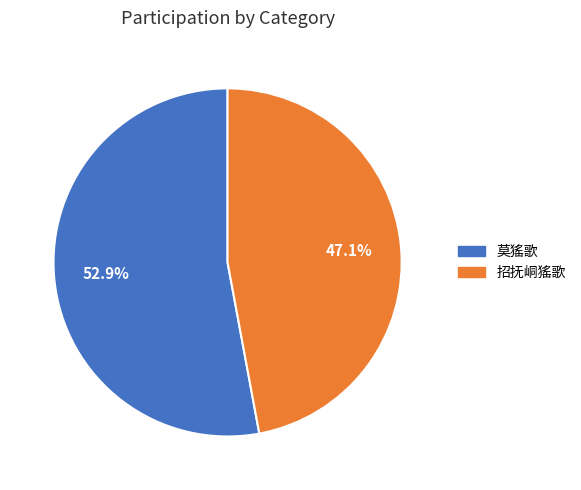

Count the number of slices in the pie.

2